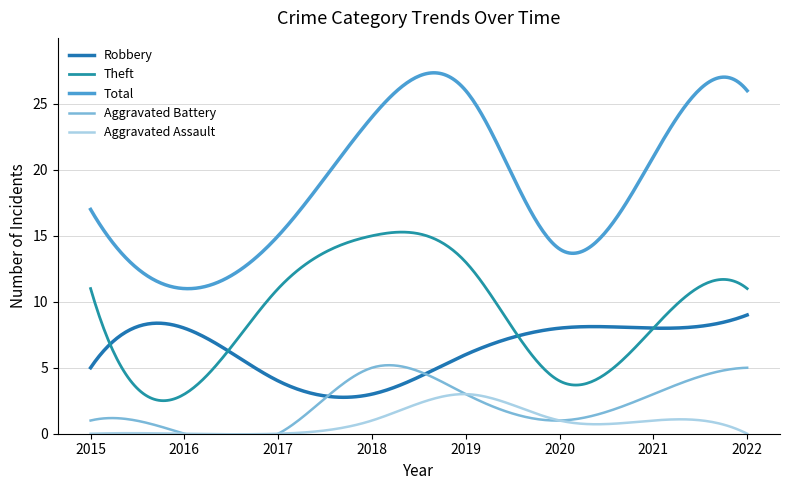

True or false: Aggravated Battery has a value of 0 at 2017.

True